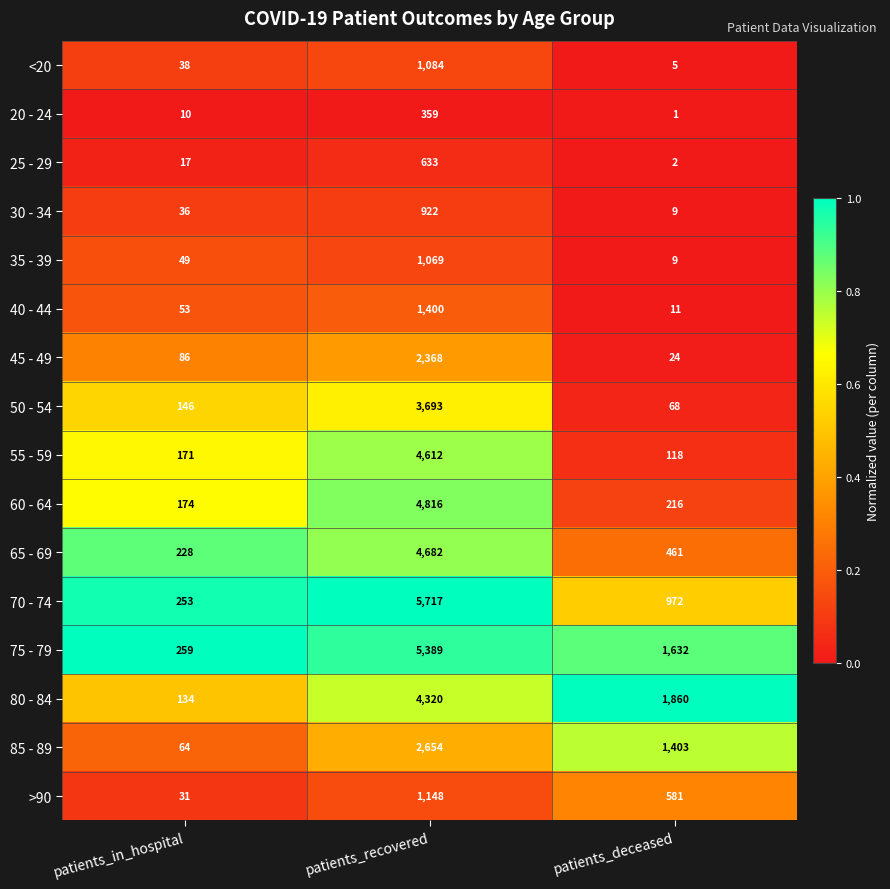

True or false: 20 - 24 has a value of 72 at patients_recovered.

False